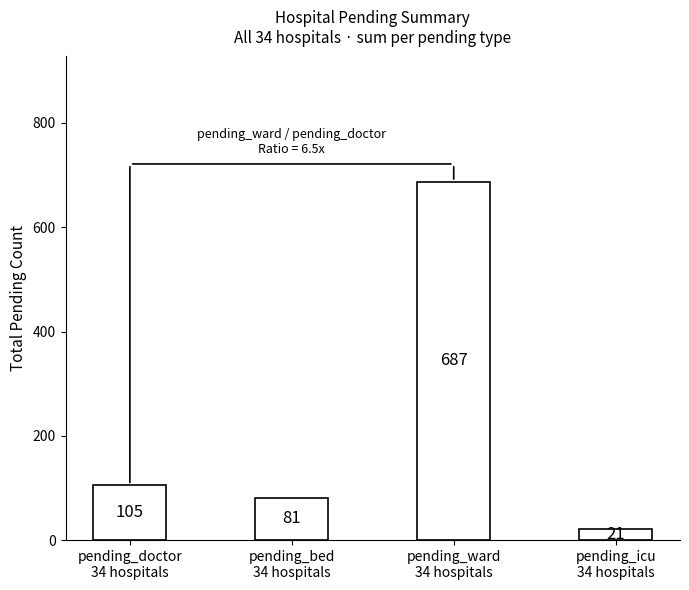

The chart shows a value of 951 at pending_ward
34 hospitals. True or false?

False